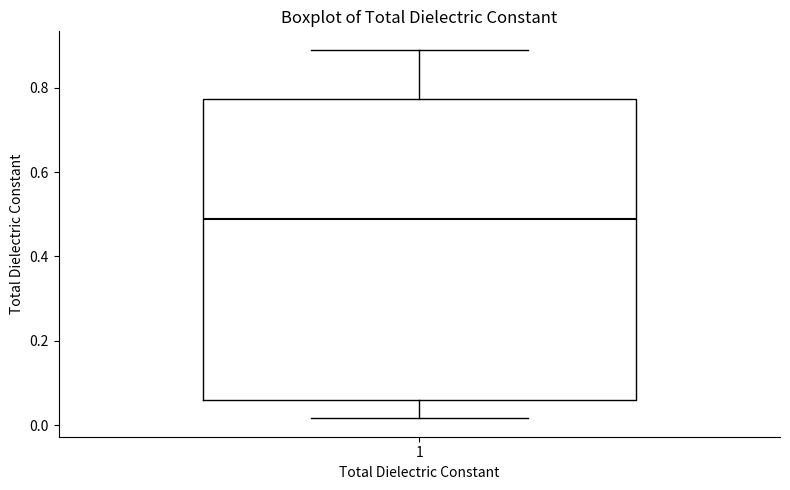

Where does the median line of the box at x = 1 sit on the y-axis? The values are not printed on the chart, so give them approximately, as read against the axis.

0.48